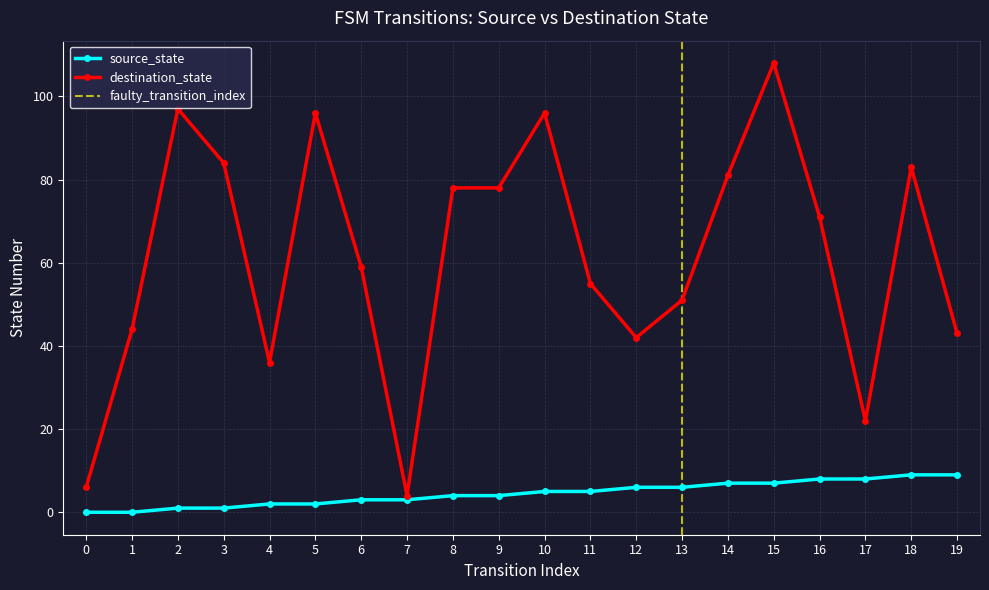

How many lines are shown in the chart?

2